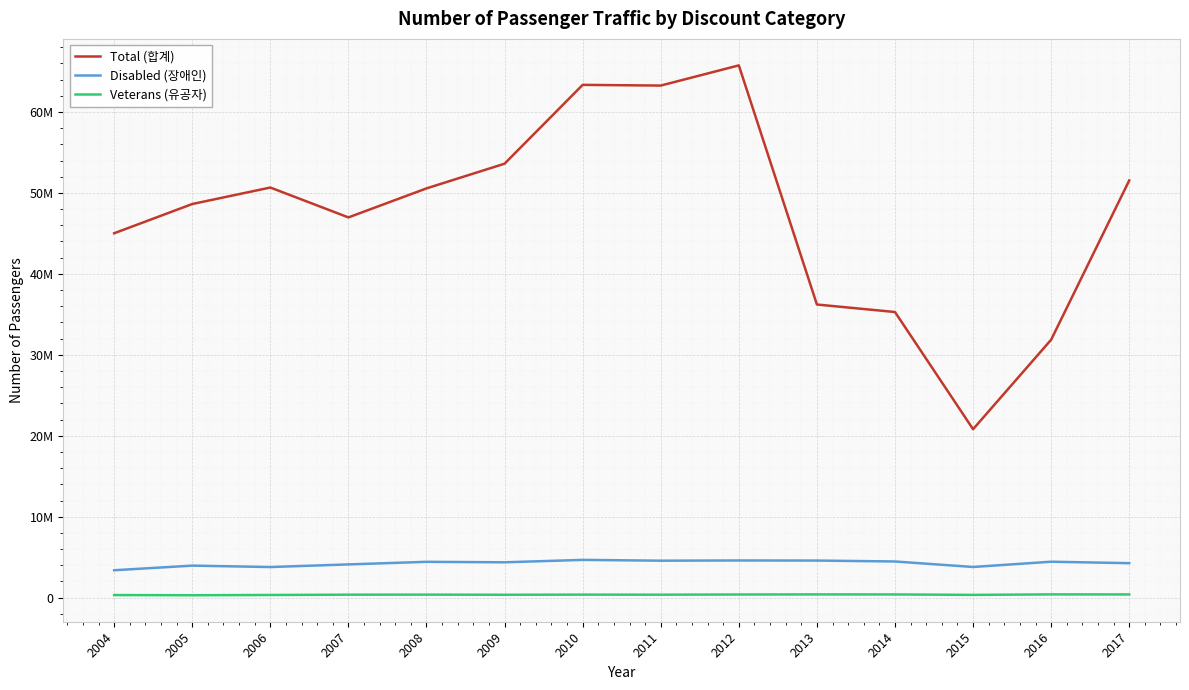

Where is the first local minimum for Disabled (장애인)?

2006